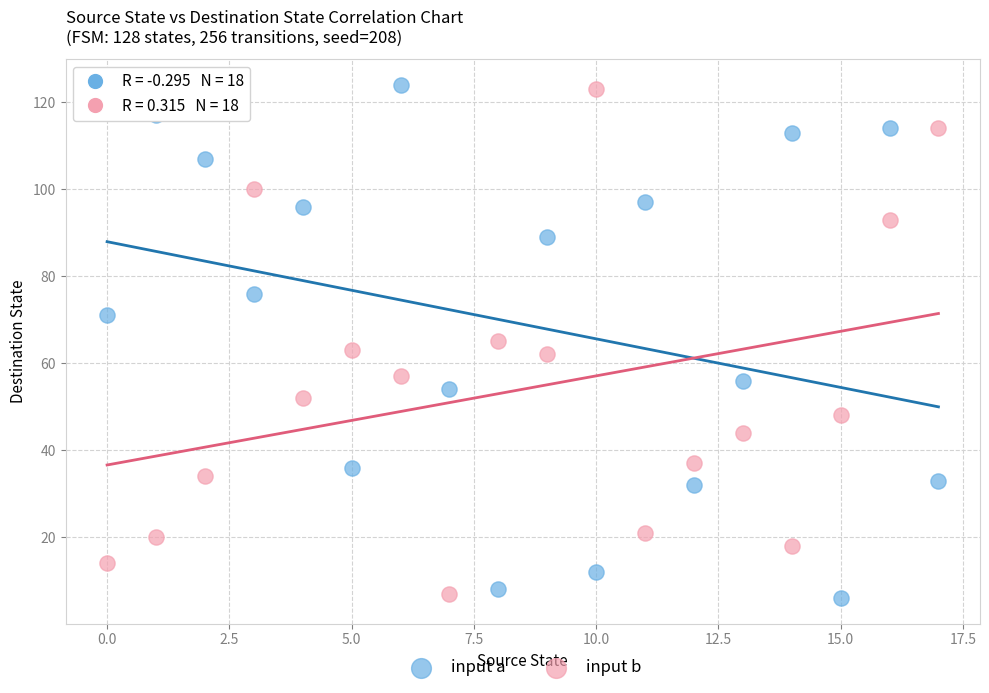

Across all data points, what is the range of Y values (max minus min)?

118